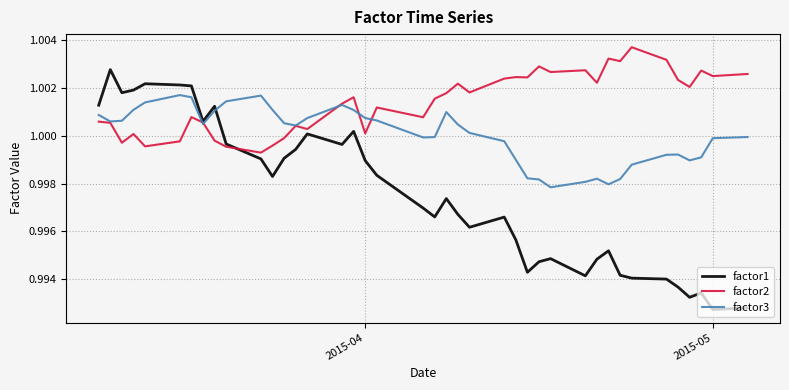

Which series has the largest range (max minus min)?

factor1